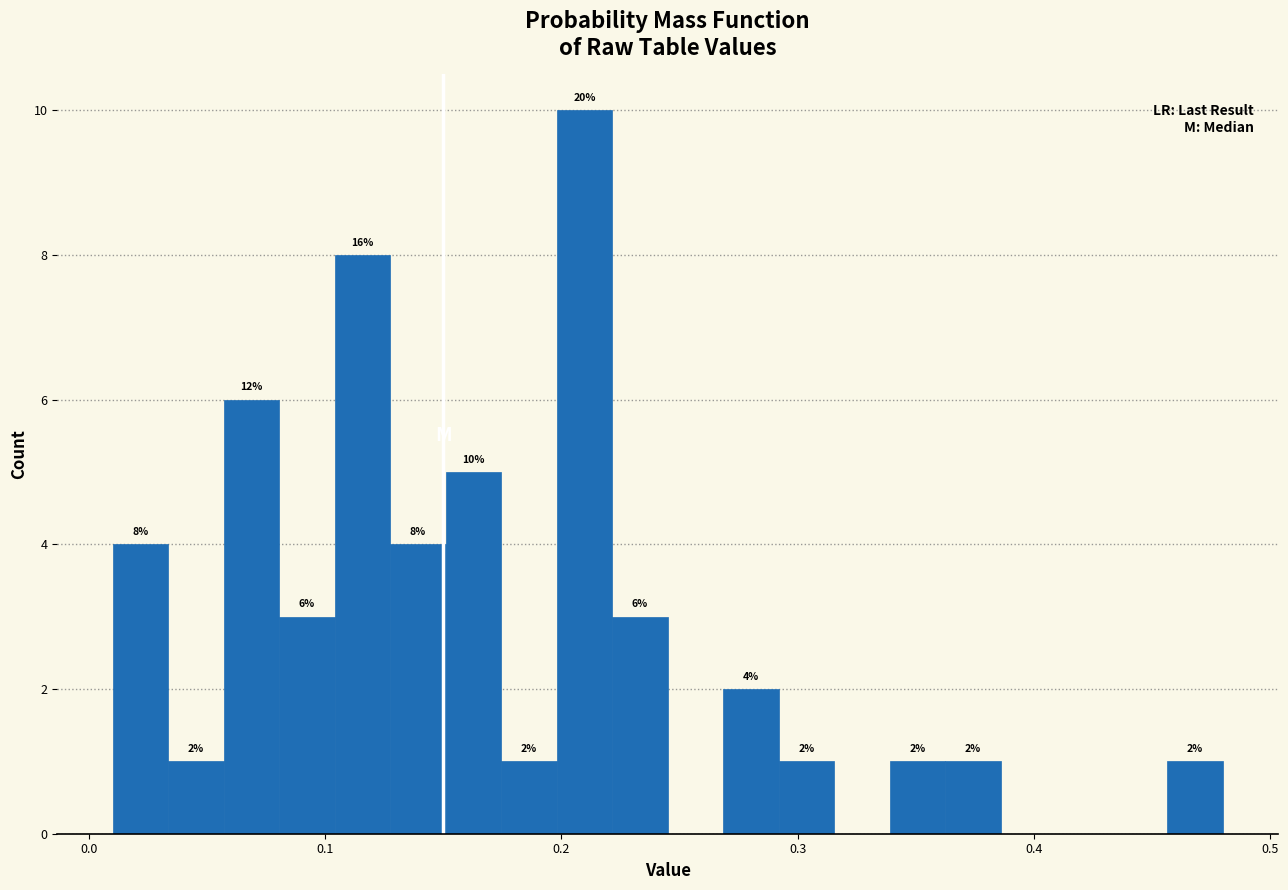

Around what value on the x-axis is the tallest bar? Give the approximate position of its centre, as read against the axis.

0.21